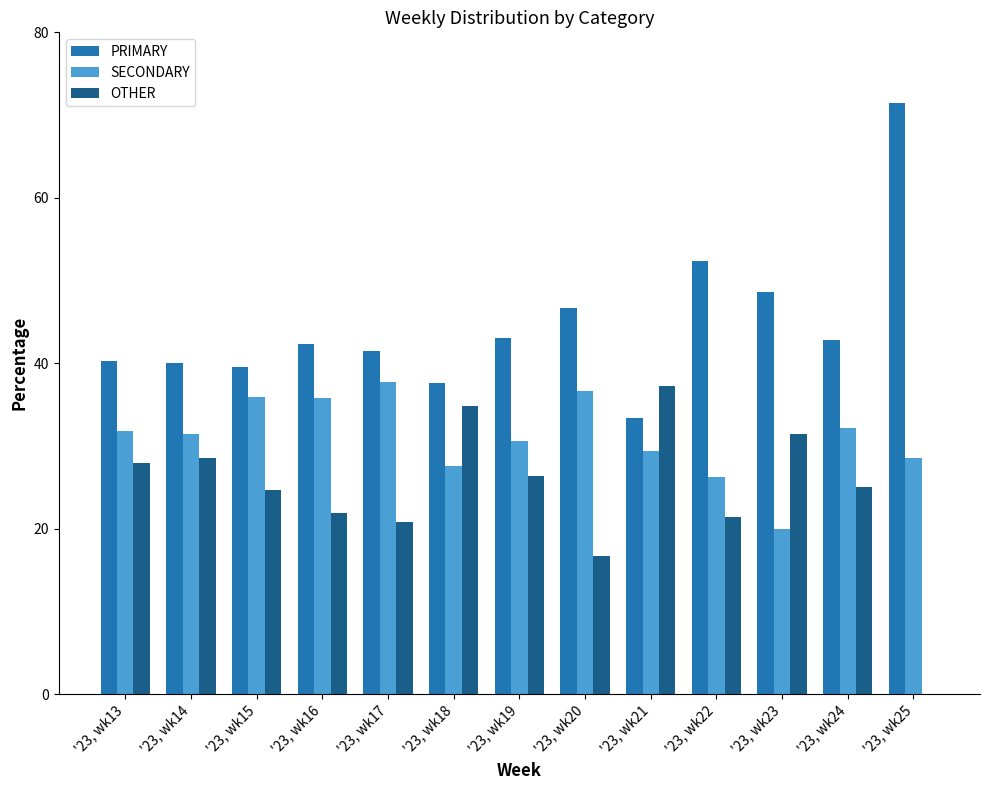

Count the number of data series in this chart.

3